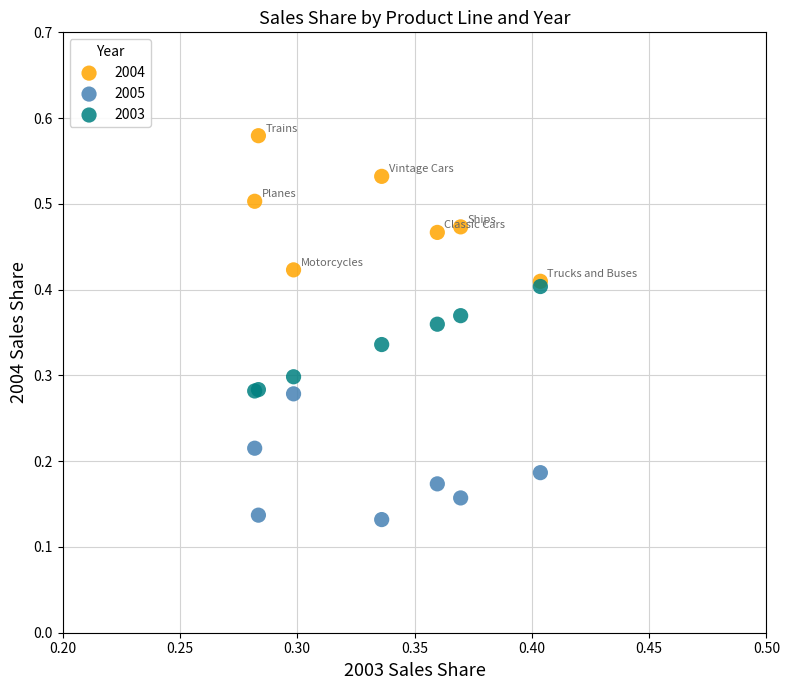

What are all the series names shown in the legend?

2004, 2005, 2003